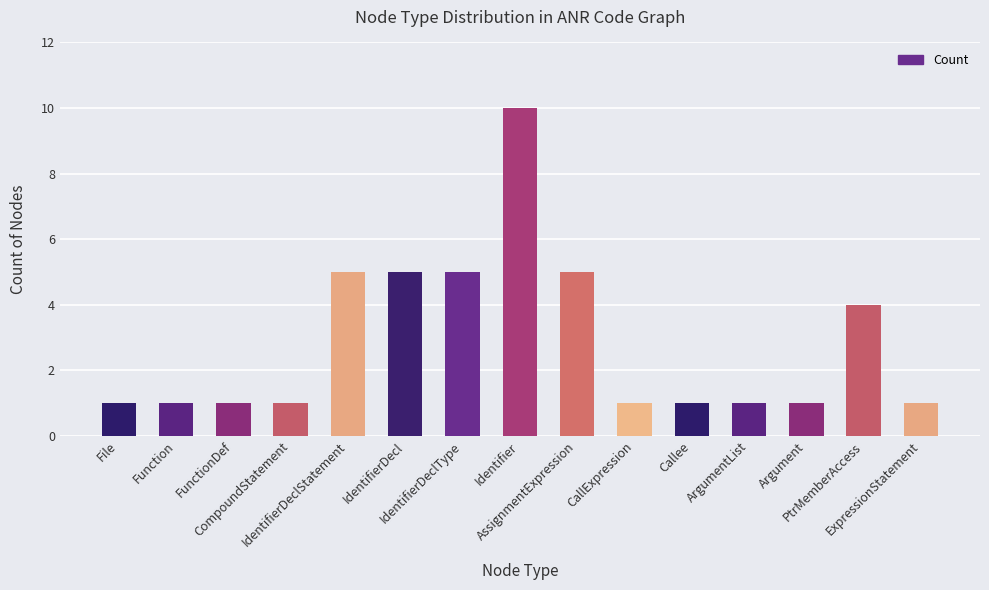

Reading left to right, what are all the values shown in this chart?

1	1	1	1	5	5	5	10	5	1	1	1	1	4	1